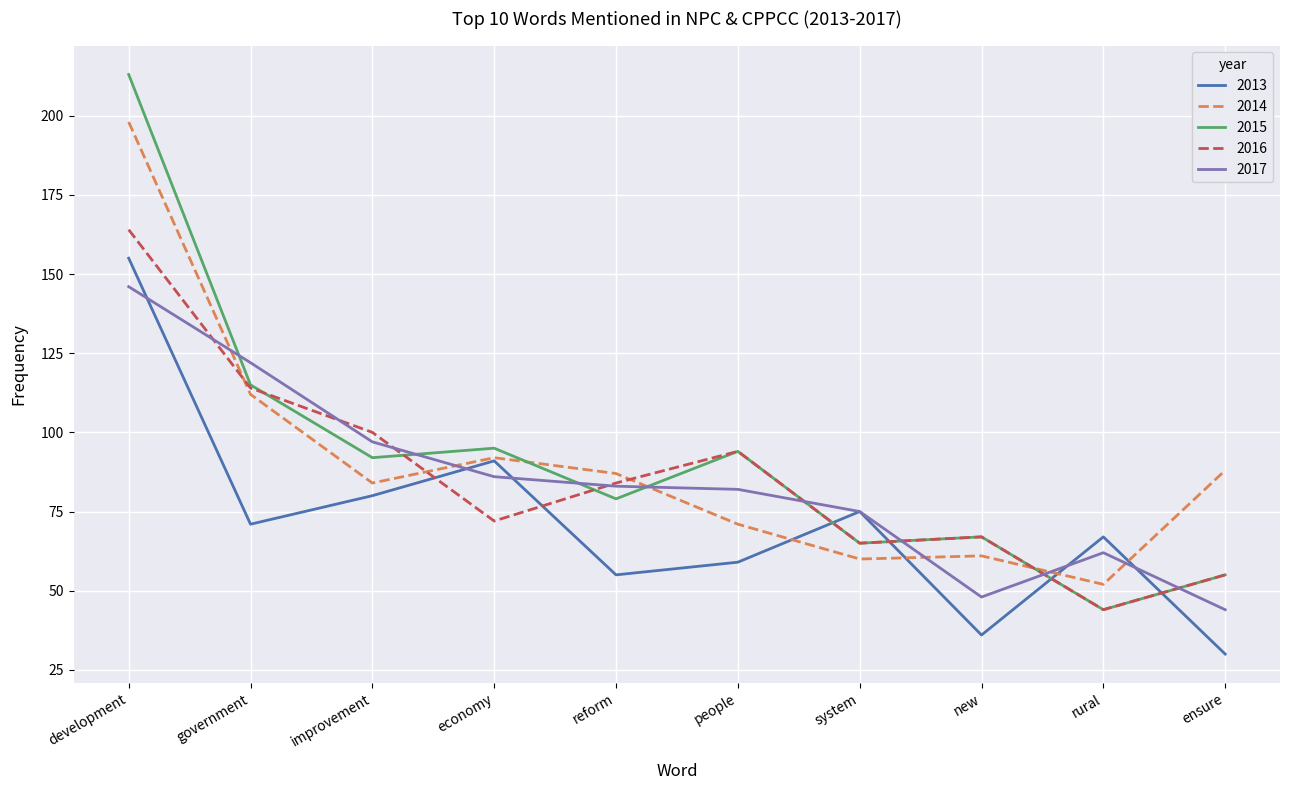

Read the 2016 value at development.

164